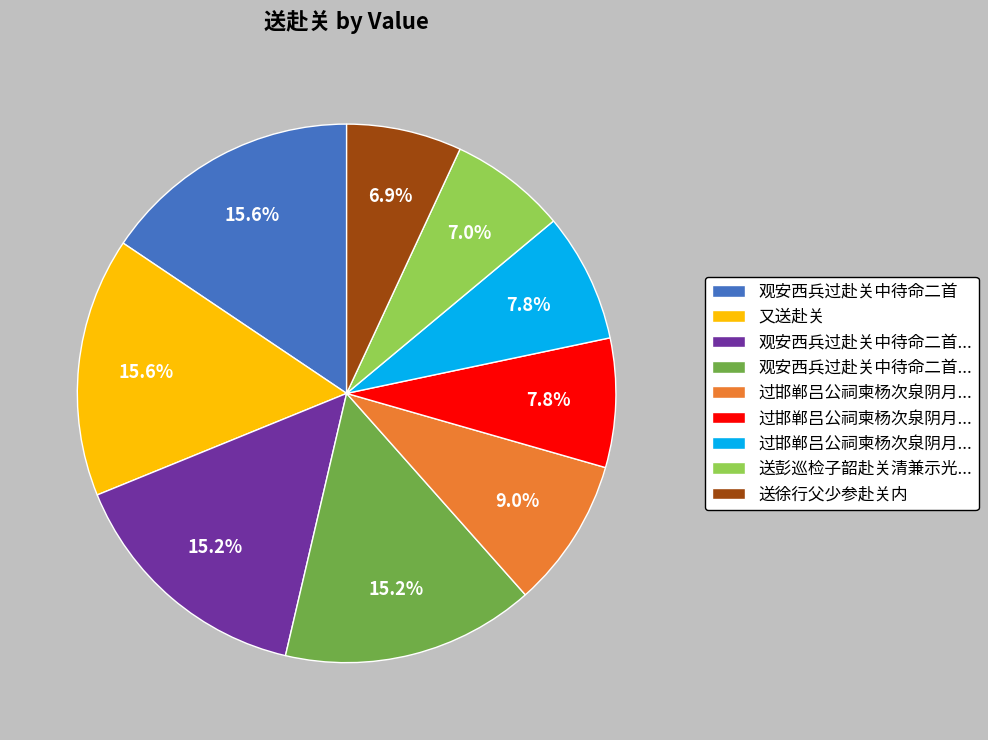

Is there any slice that represents more than half of the pie?

No